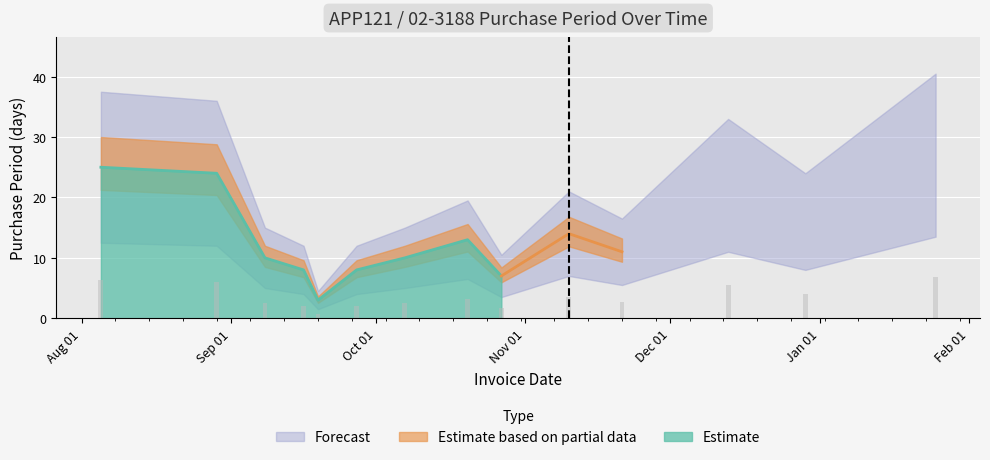

What is the minimum value for Estimate?

3